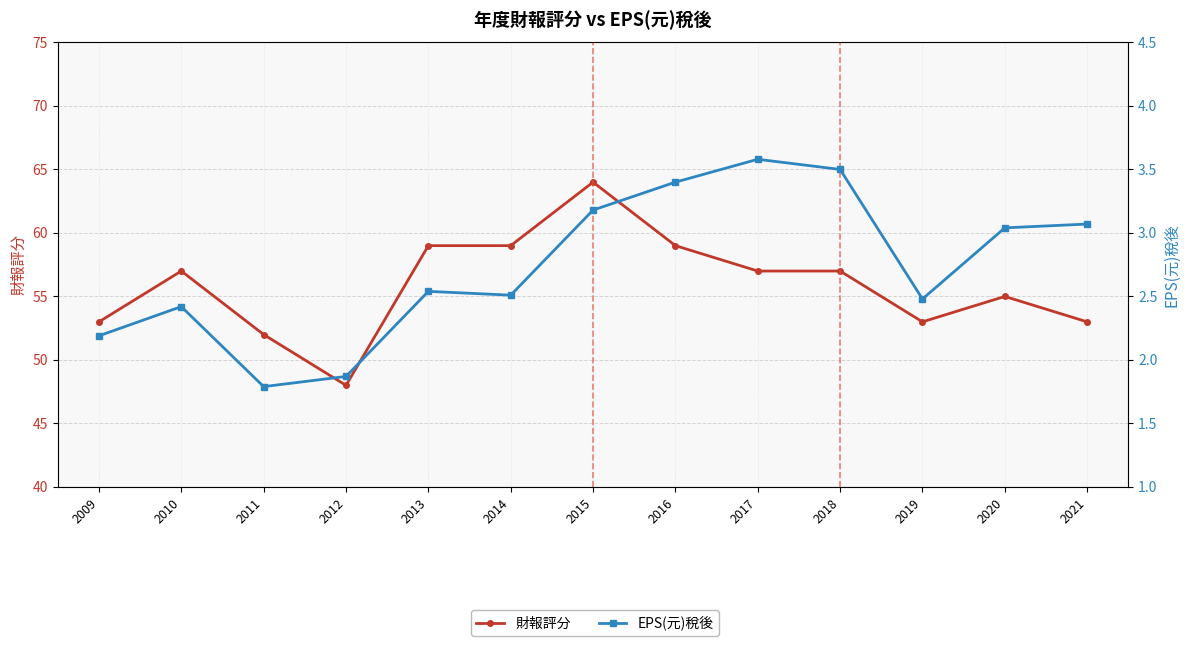

At which category does 財報評分 reach its first local valley?

2012